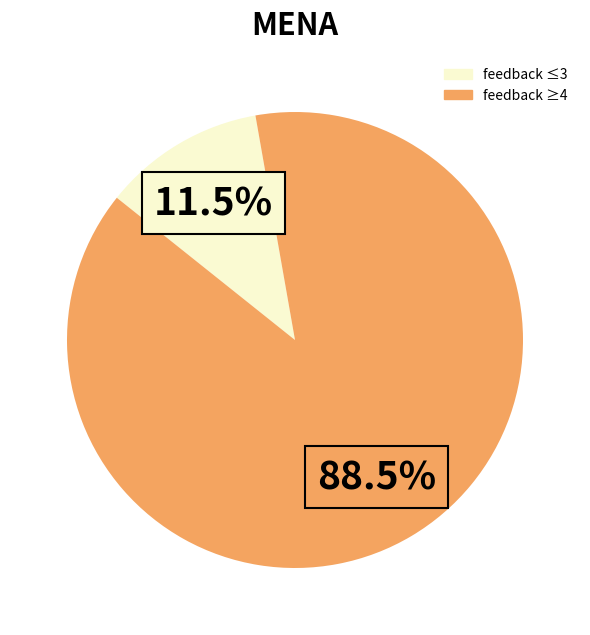

Does any single category account for the majority?

Yes